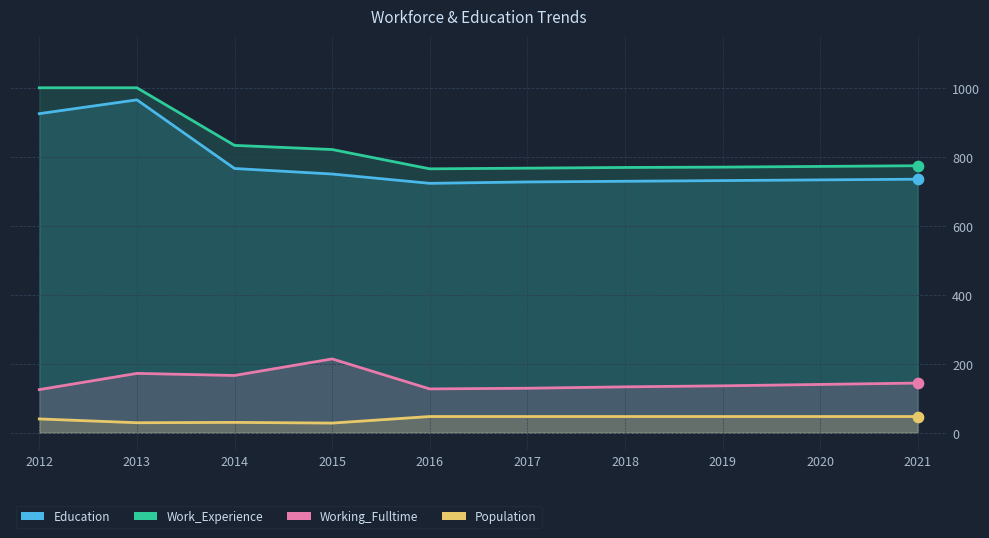

Which series has the largest total across all categories?

Work_Experience